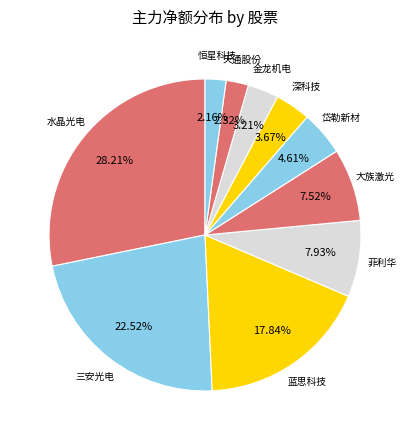

Count the number of slices in the pie.

10